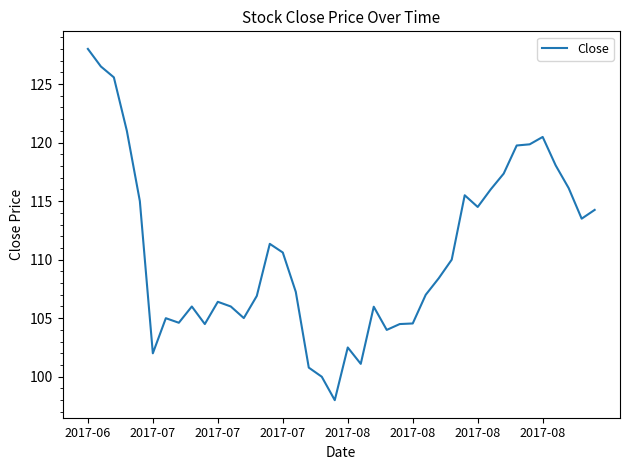

What is the greatest value displayed?

128.0